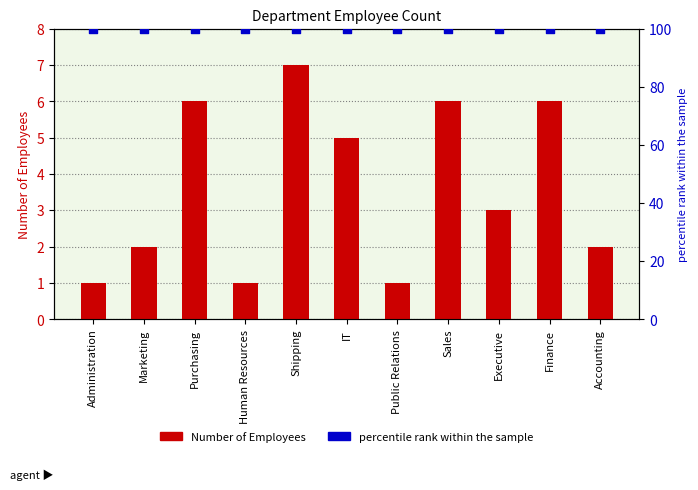

Which series has the largest total across all categories?

percentile rank within the sample